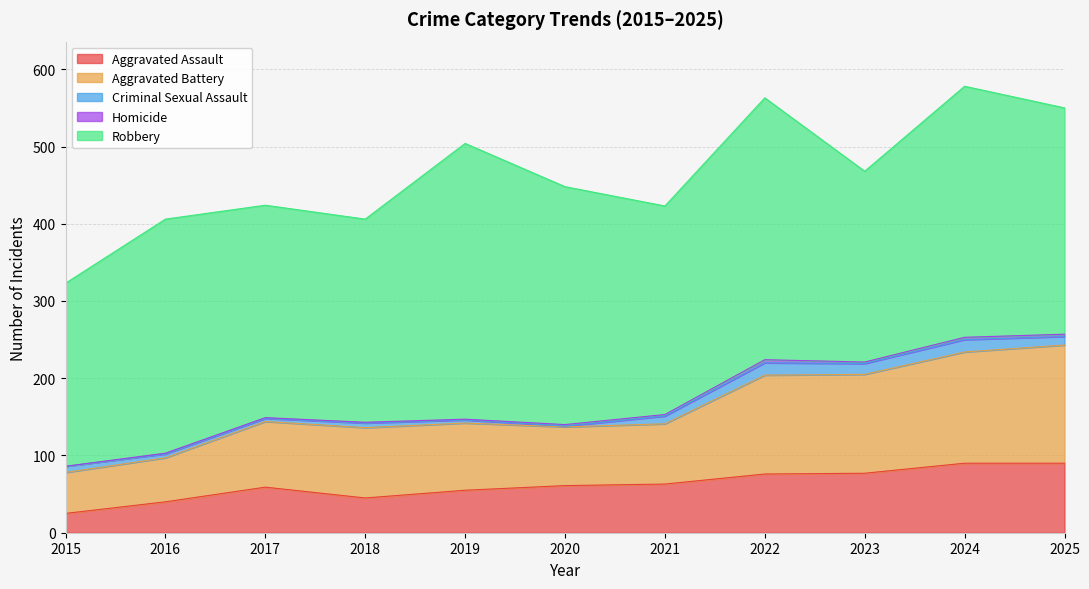

How many data points does each series have?

11